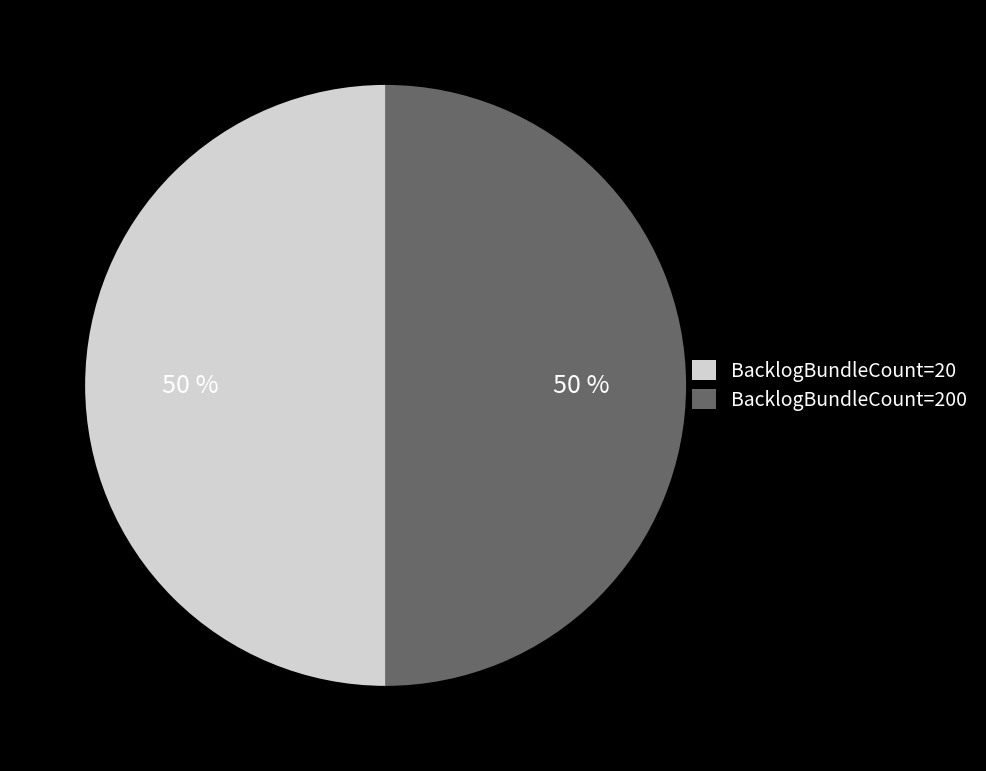

Approximately how many times larger is the value at BacklogBundleCount=20 compared to BacklogBundleCount=200?

1.0